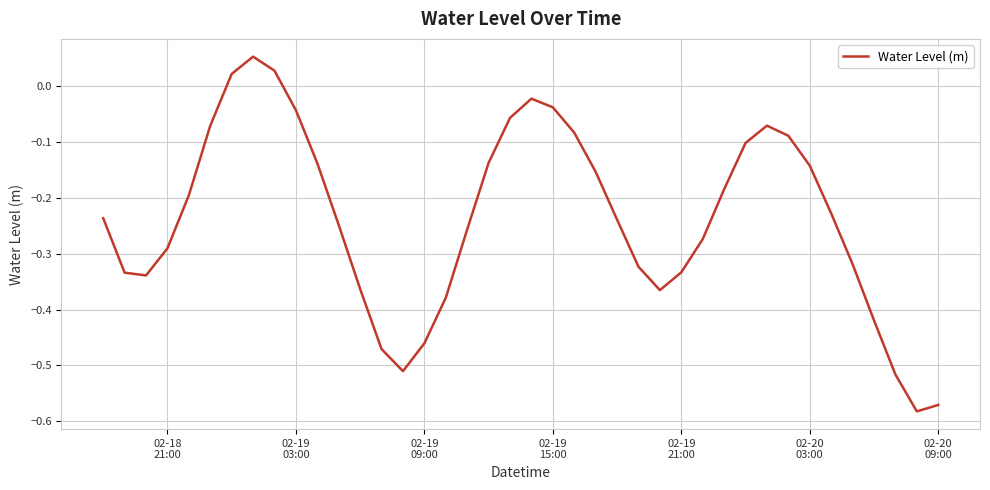

What is the difference between the maximum and minimum values?

0.6